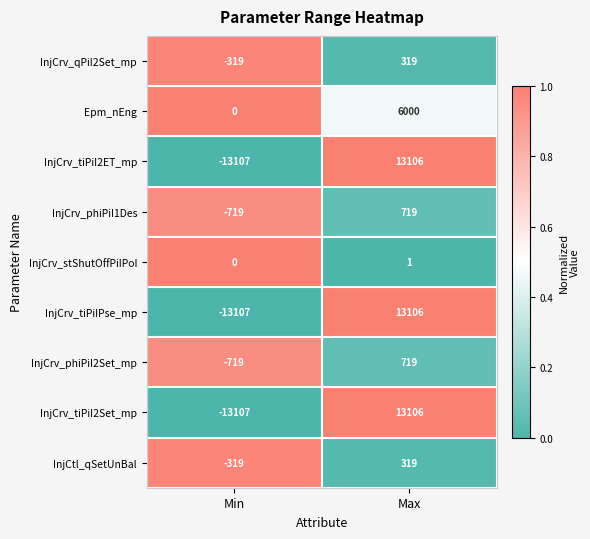

The value of InjCrv_qPiI2Set_mp at Min is -496. True or false?

False